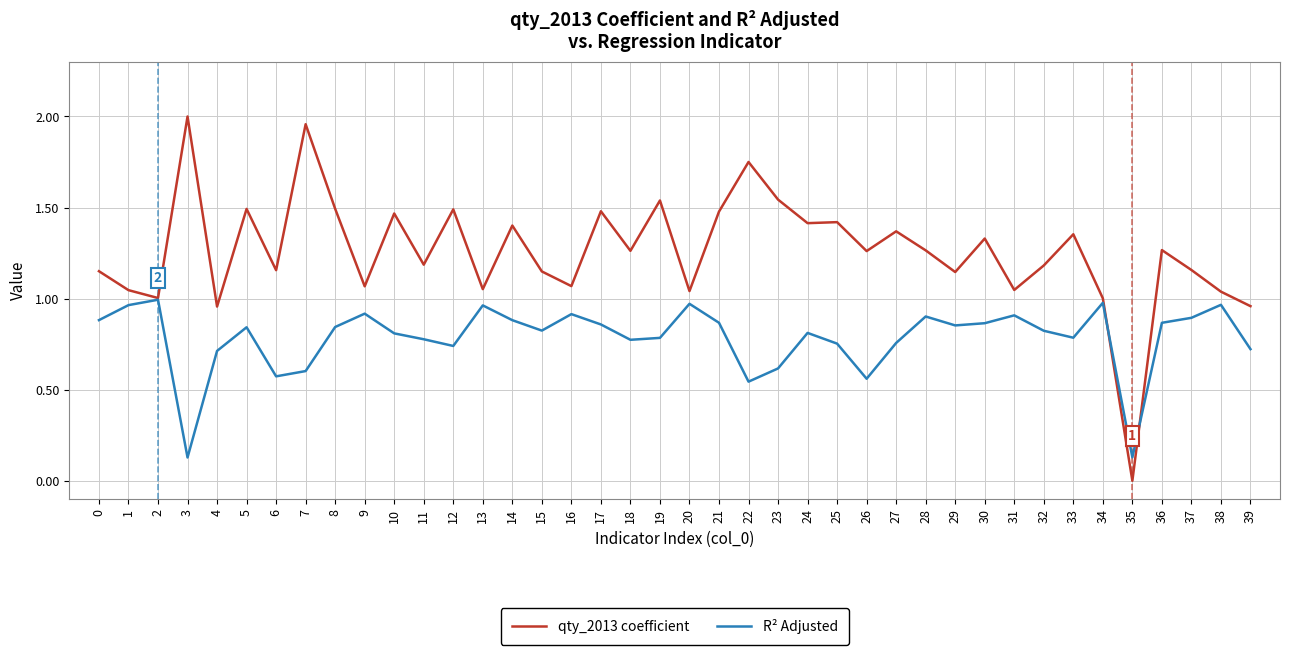

What is the total value across all series at 22?

2.3